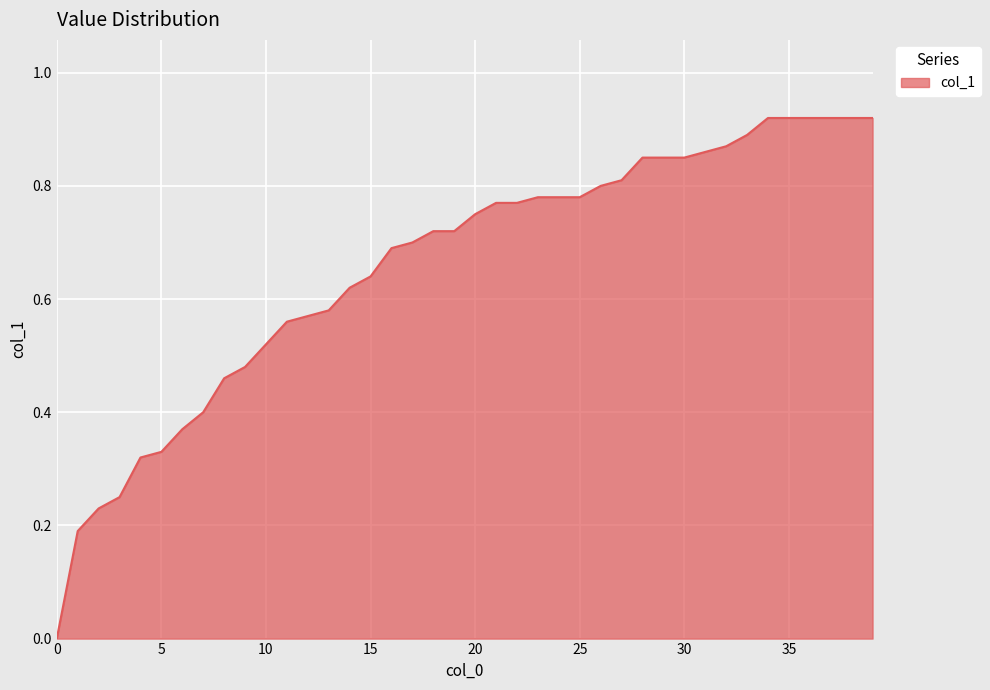

Rank the categories by value from highest to lowest.

34, 35, 36, 37, 38, 39, 33, 32, 31, 28, 29, 30, 27, 26, 23, 24, 25, 21, 22, 20, 18, 19, 17, 16, 15, 14, 13, 12, 11, 10, 9, 8, 7, 6, 5, 4, 3, 2, 1, 0